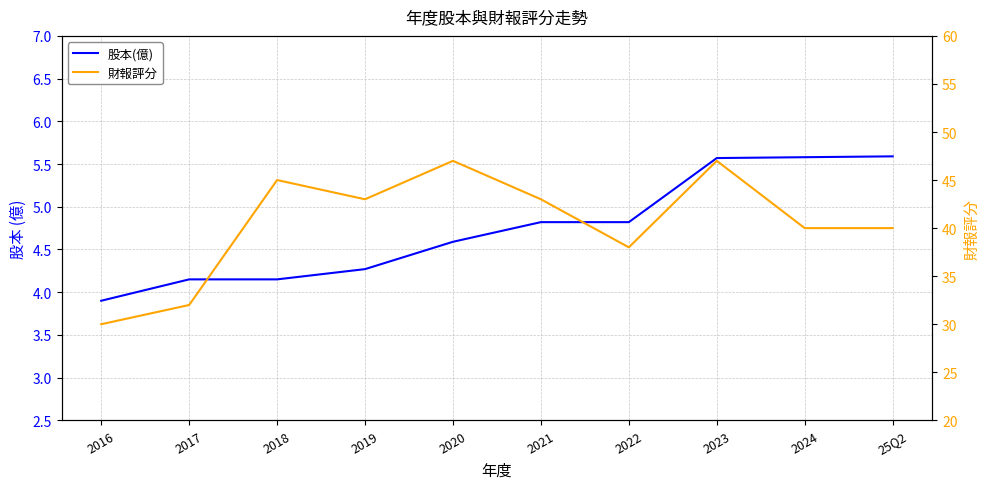

Rank the series by their average value, from lowest to highest.

股本(億), 財報評分